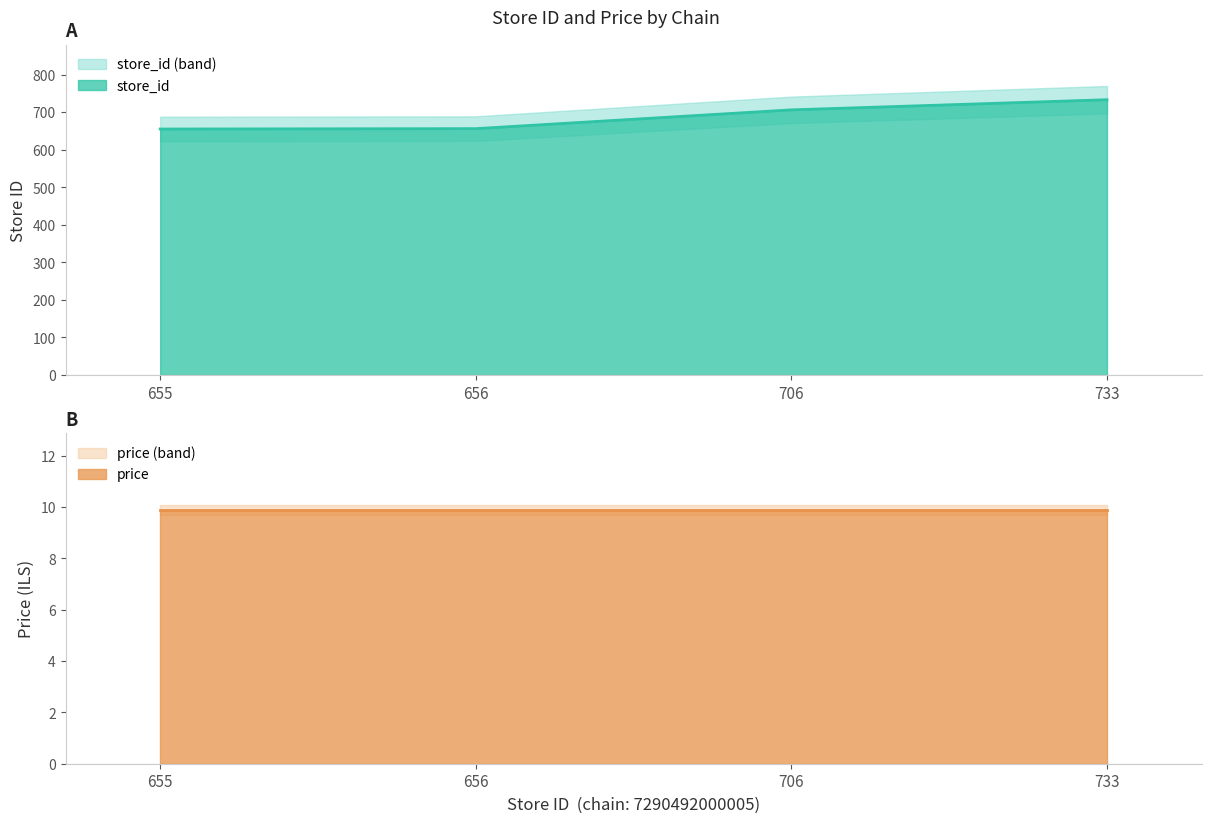

What is the difference between the values at 656 and 733?

77